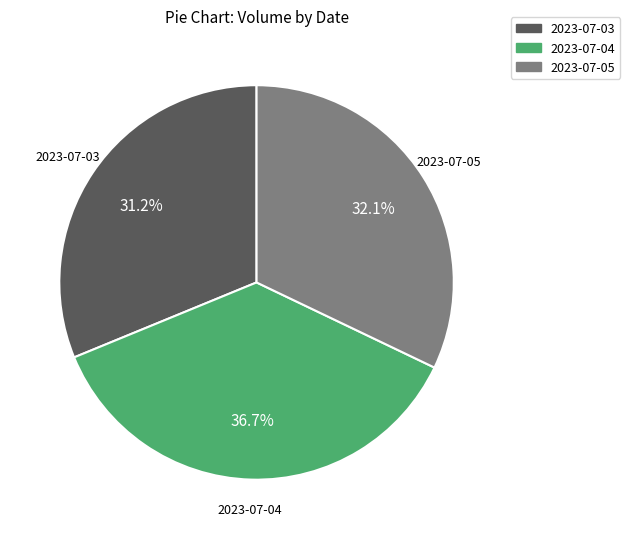

Is it true that 2023-07-05 is 38% of the pie?

False